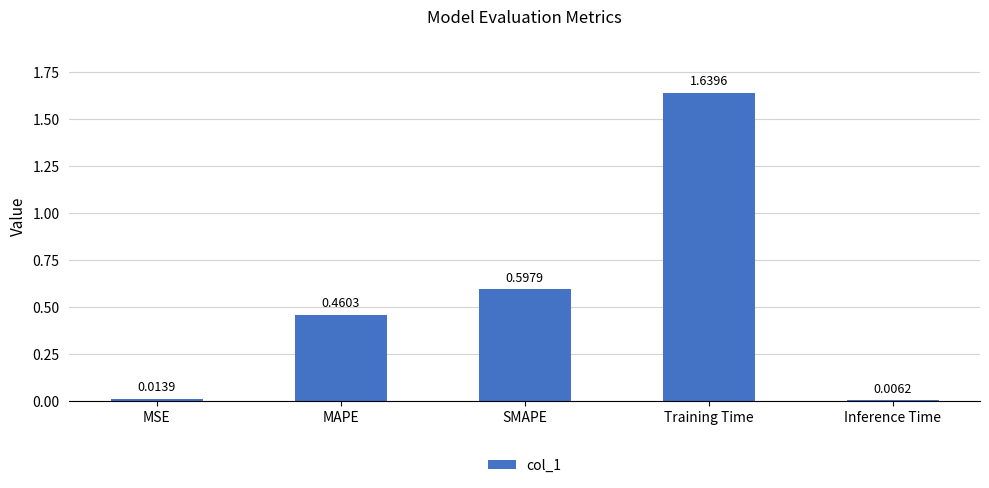

Which has a higher value, Training Time or Inference Time?

Training Time